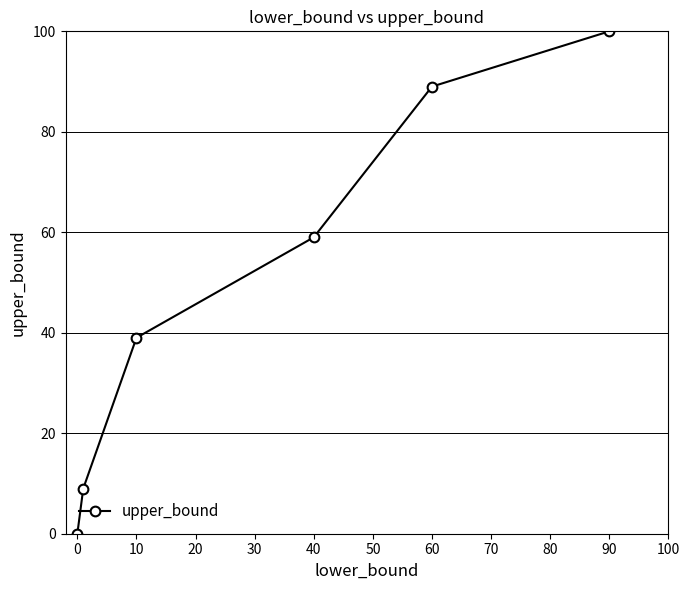

Reading left to right, extract all data points from this chart.

0	9	39	59	89	100